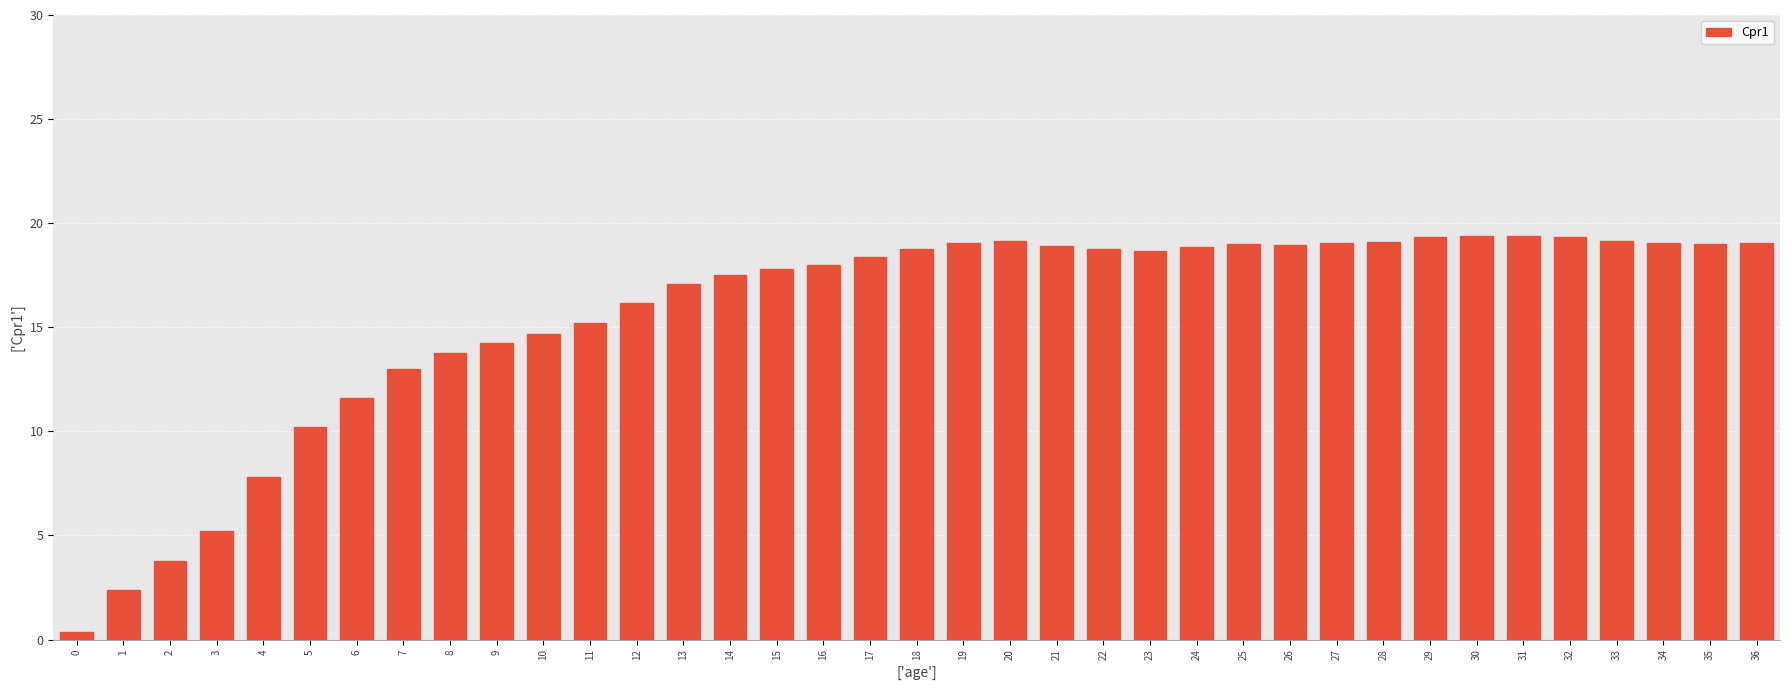

The value at 26 is 4.3. True or false?

False